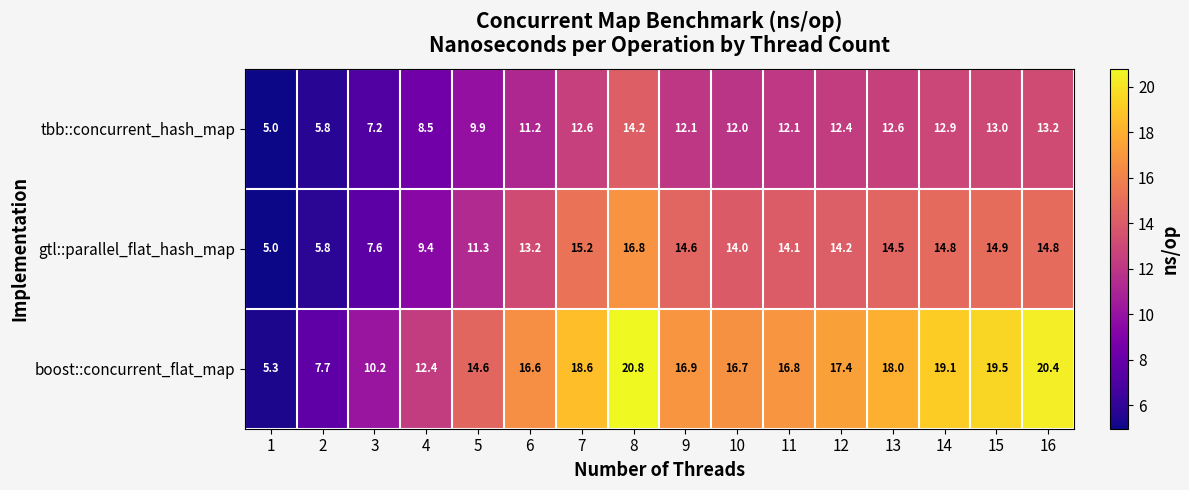

Which label corresponds to the smallest value in the chart?

1